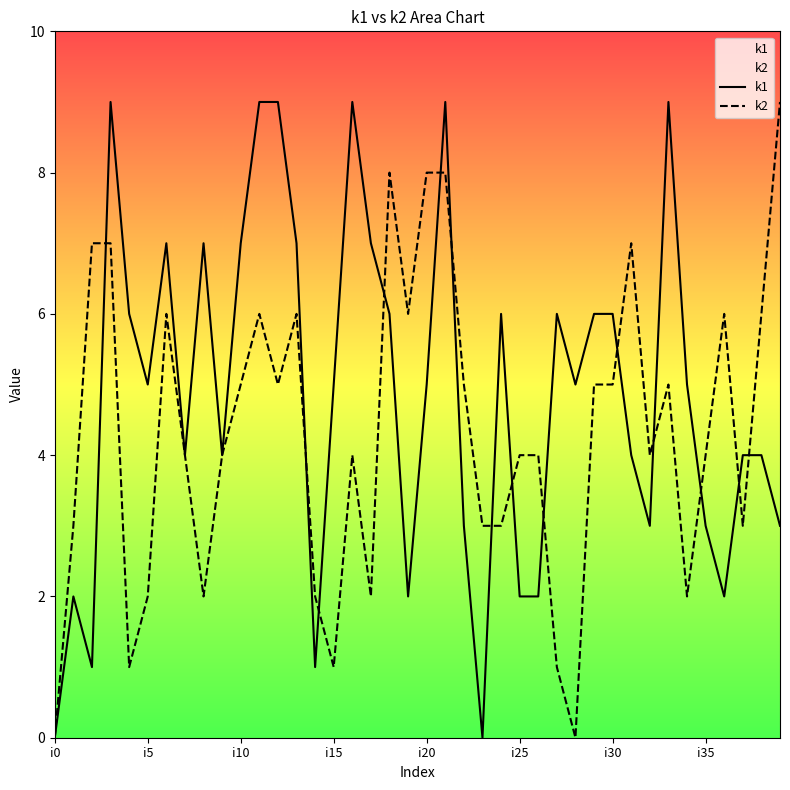

Reading right to left, extract all data points from this chart.

k1: 3	4	4	2	3	5	9	3	4	6	6	5	6	2	2	6	0	3	9	5	2	6	7	9	5	1	7	9	9	7	4	7	4	7	5	6	9	1	2	0
k2: 9	6	3	6	4	2	5	4	7	5	5	0	1	4	4	3	3	5	8	8	6	8	2	4	1	2	6	5	6	5	4	2	4	6	2	1	7	7	3	0